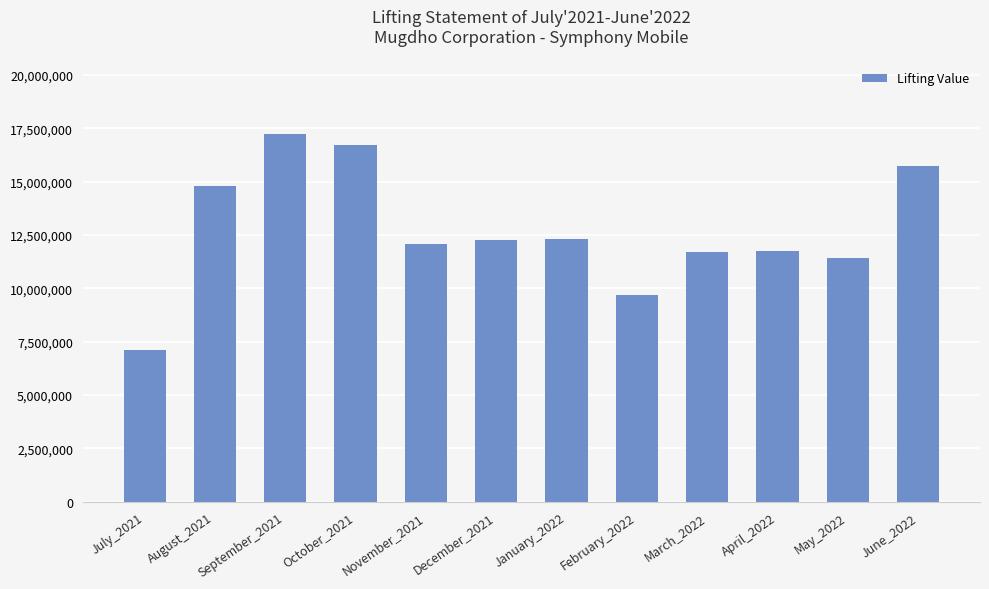

What is the change in value from July_2021 to August_2021?

+7704959